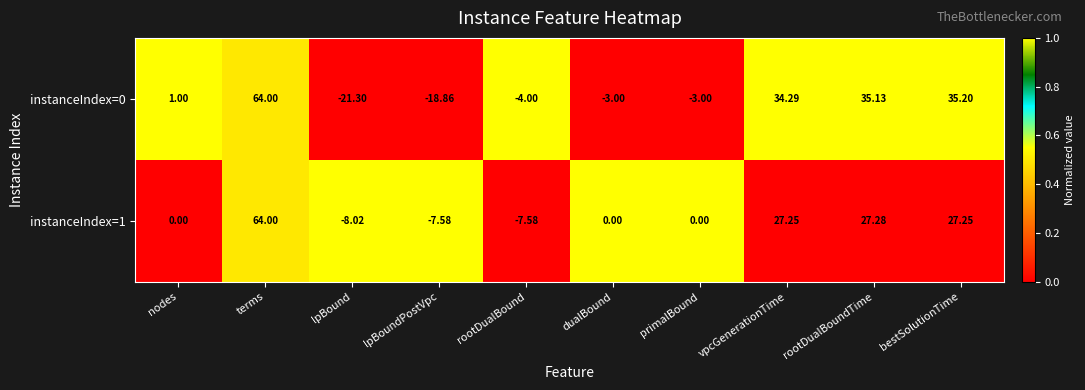

Count the number of data series in this chart.

2